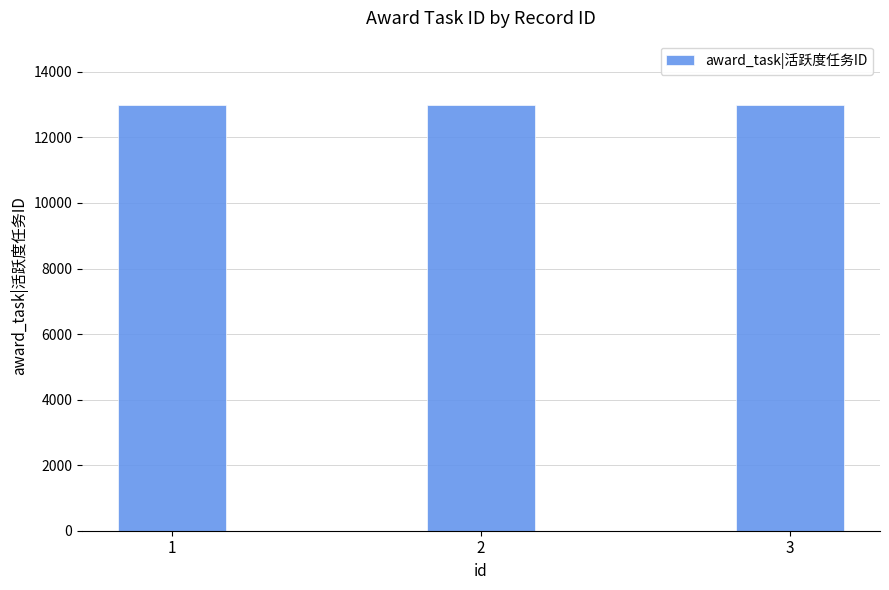

Is it true that the value at 1 is 13002?

True